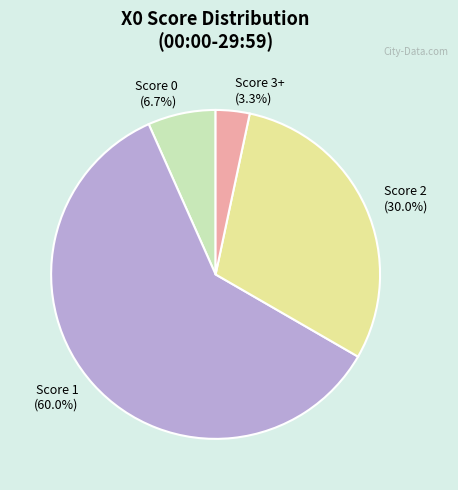

How many slices are in this pie chart?

4